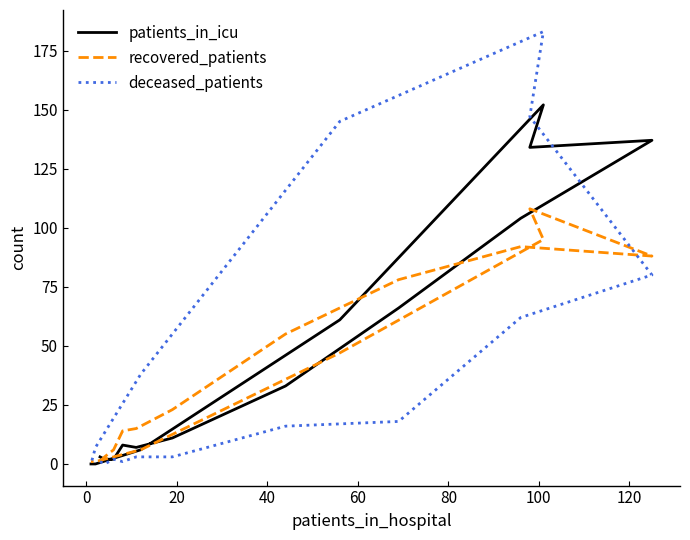

Which series has the largest total across all categories?

patients_in_icu